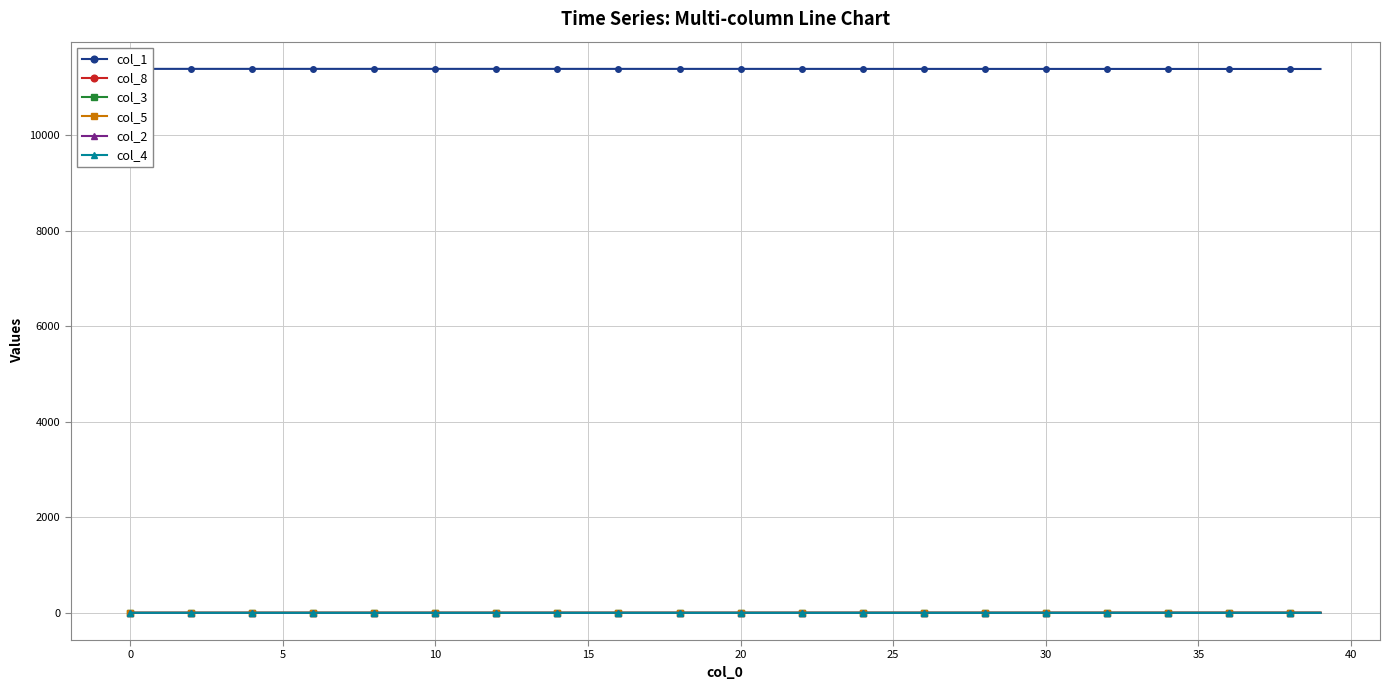

How many intersections are there between col_3 and col_8?

1